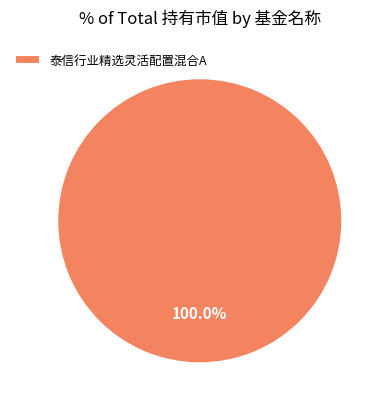

How many segments does this pie chart have?

1